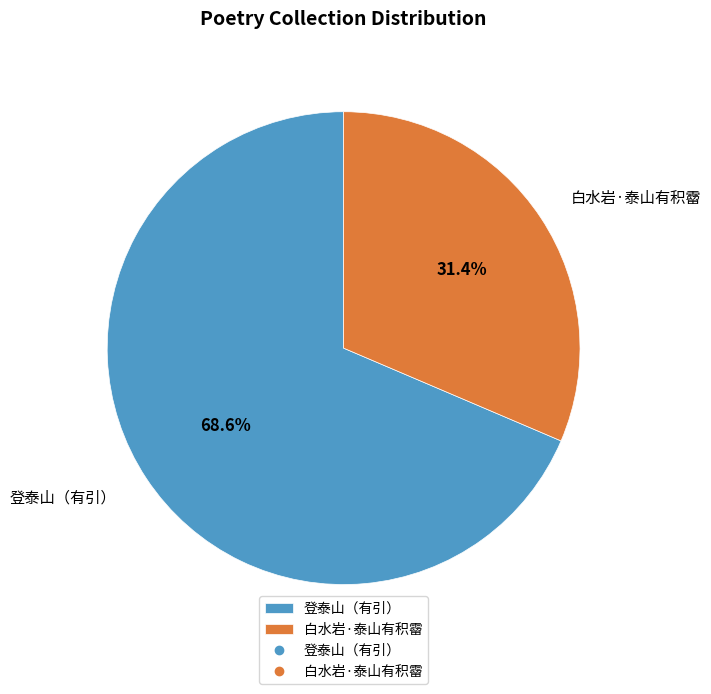

Which slice is the largest?

登泰山（有引）